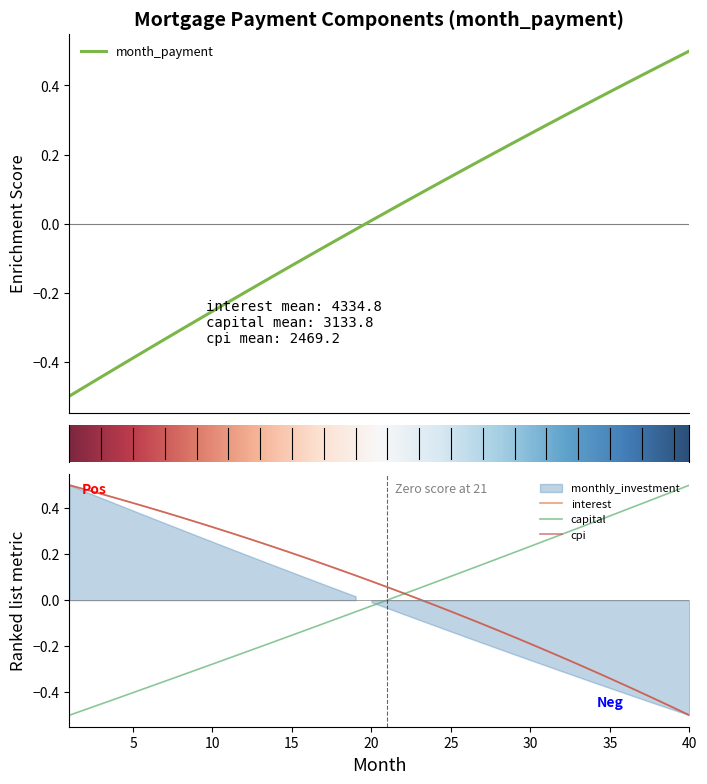

The cpi series shows 0.1 at 5. True or false?

False